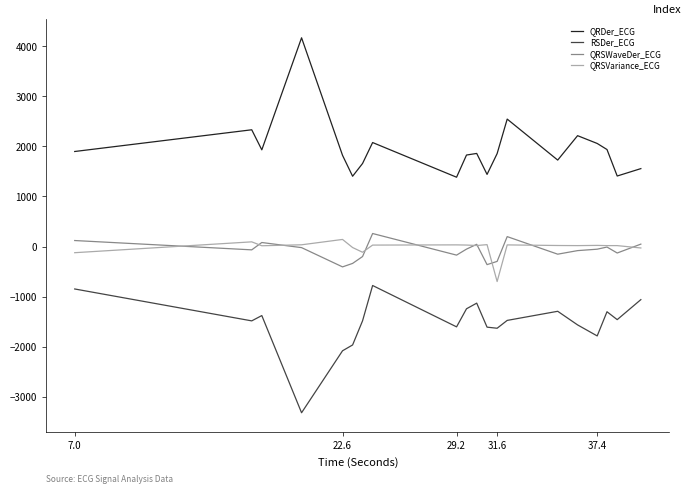

List the series in order of their peak value, lowest first.

RSDer_ECG, QRSVariance_ECG, QRSWaveDer_ECG, QRDer_ECG